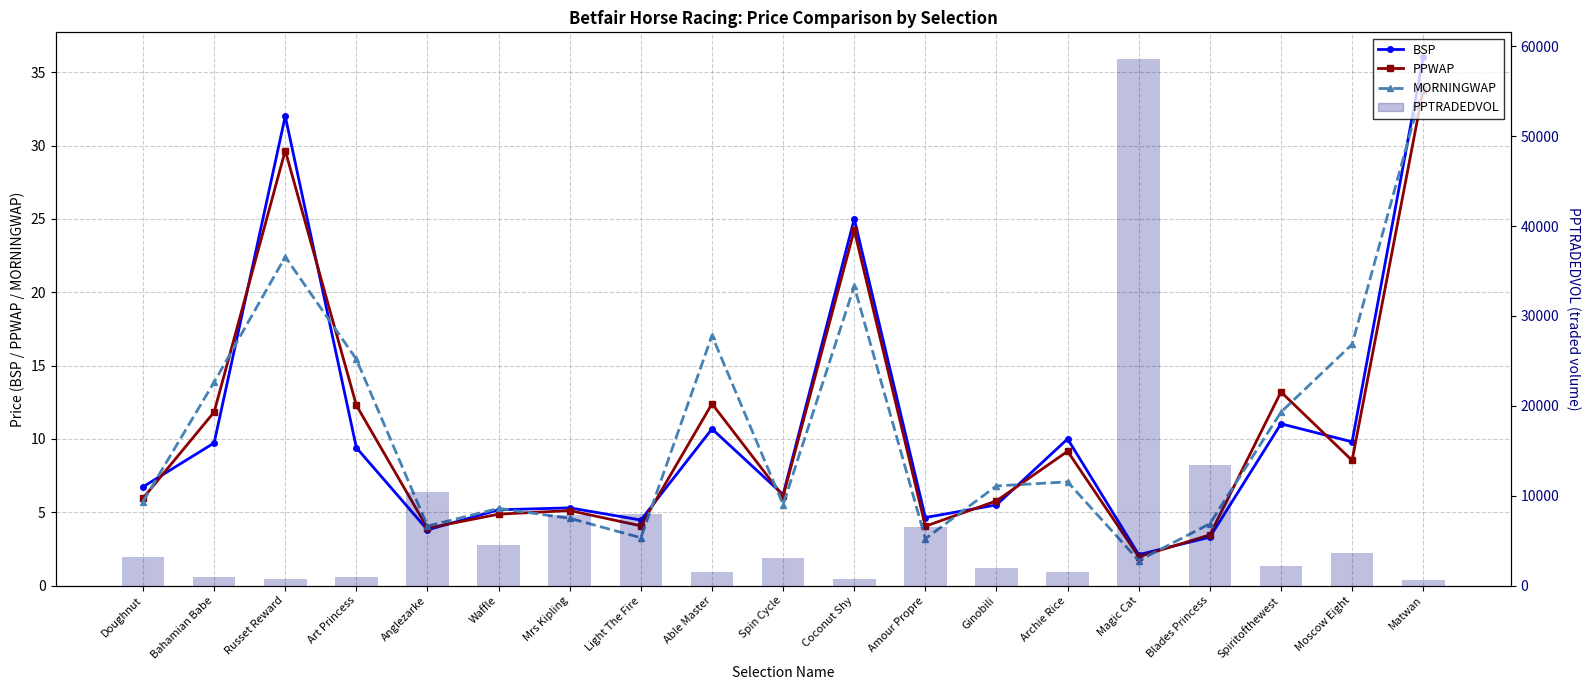

Which series has the widest spread of values?

PPTRADEDVOL